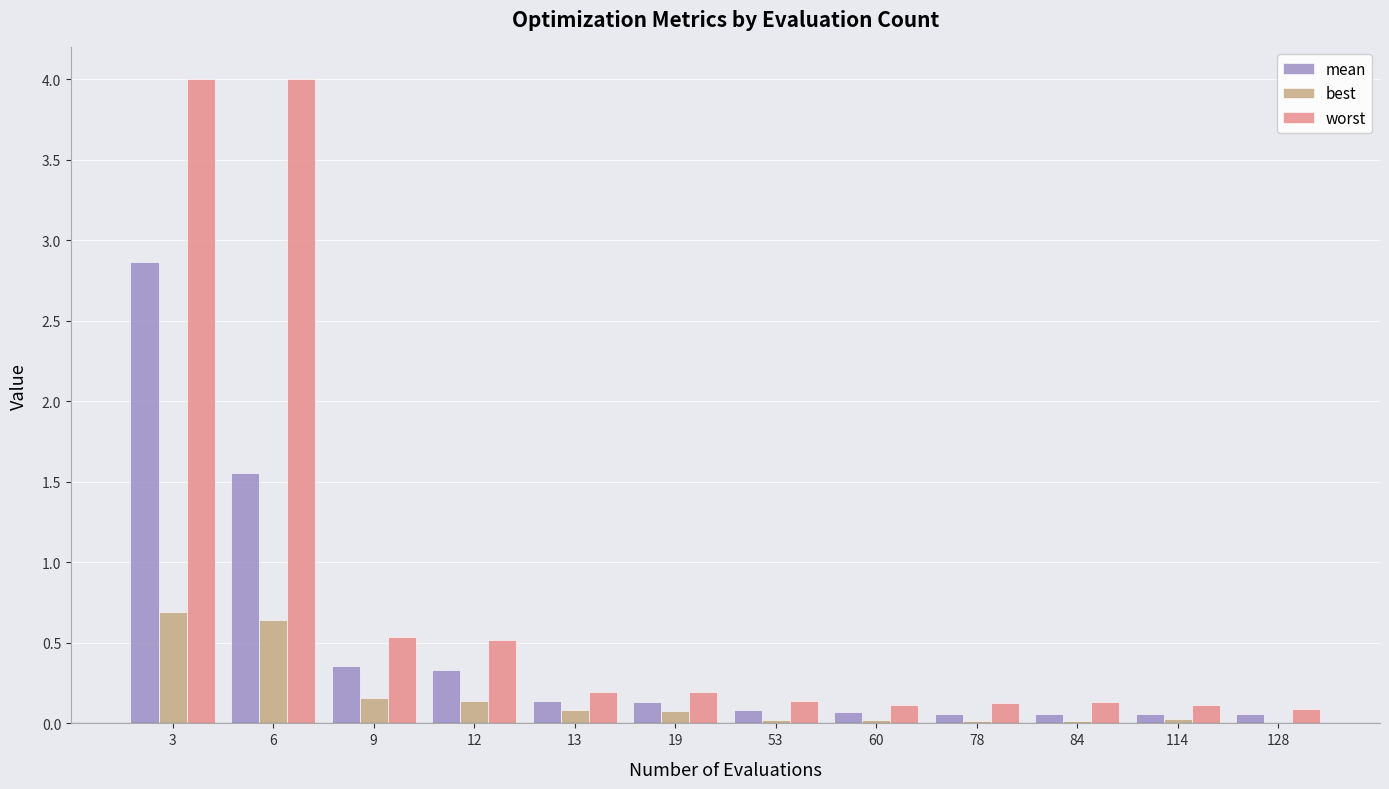

Is it true that mean equals 0.1 at 128?

True